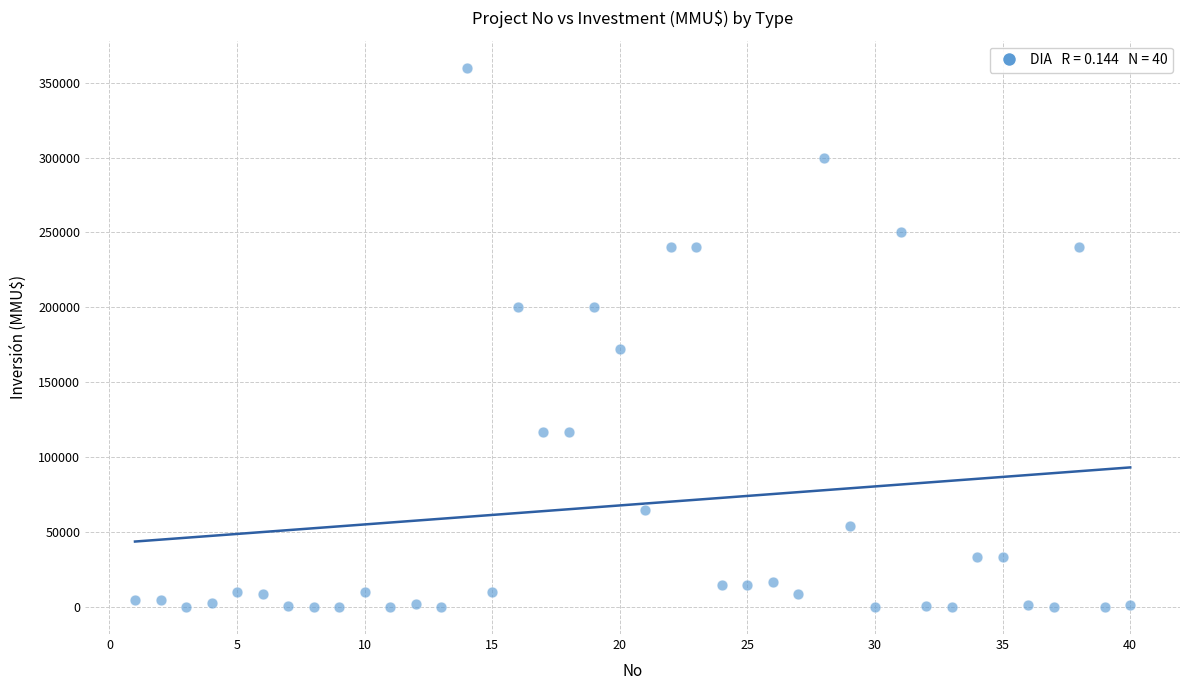

What is the range of X values (max minus min)?

39